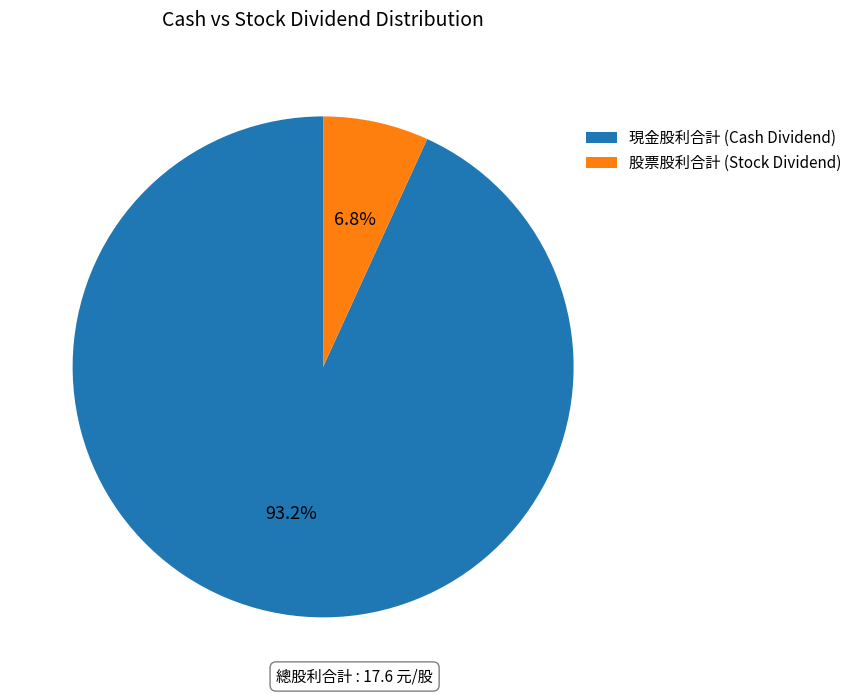

Is there any slice that represents more than half of the pie?

Yes